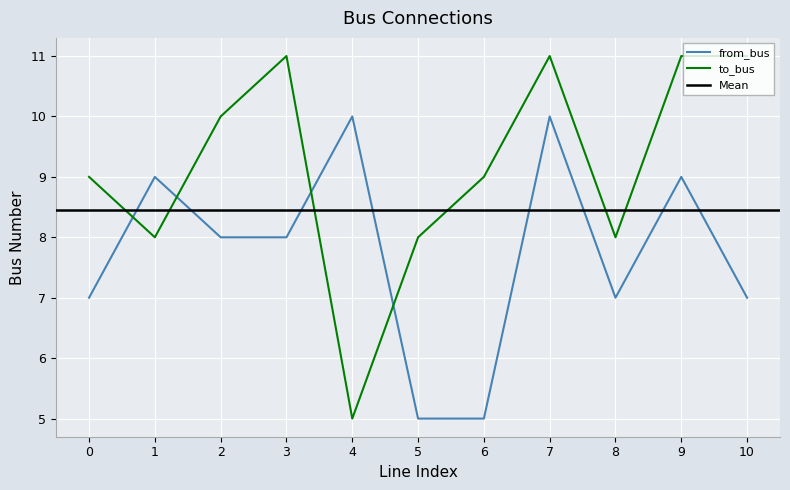

In from_bus, how many points are lower than both neighbors (excluding endpoints)?

1